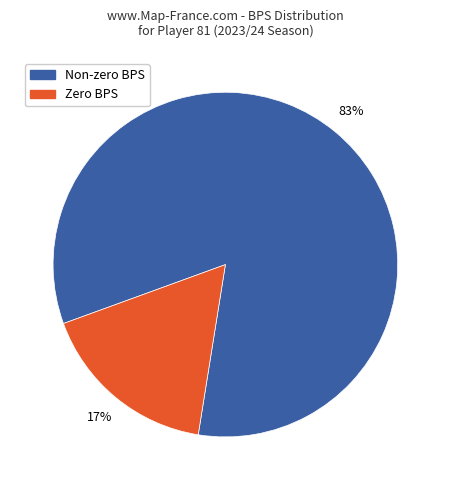

To the nearest percent, what is the average slice percentage?

50%